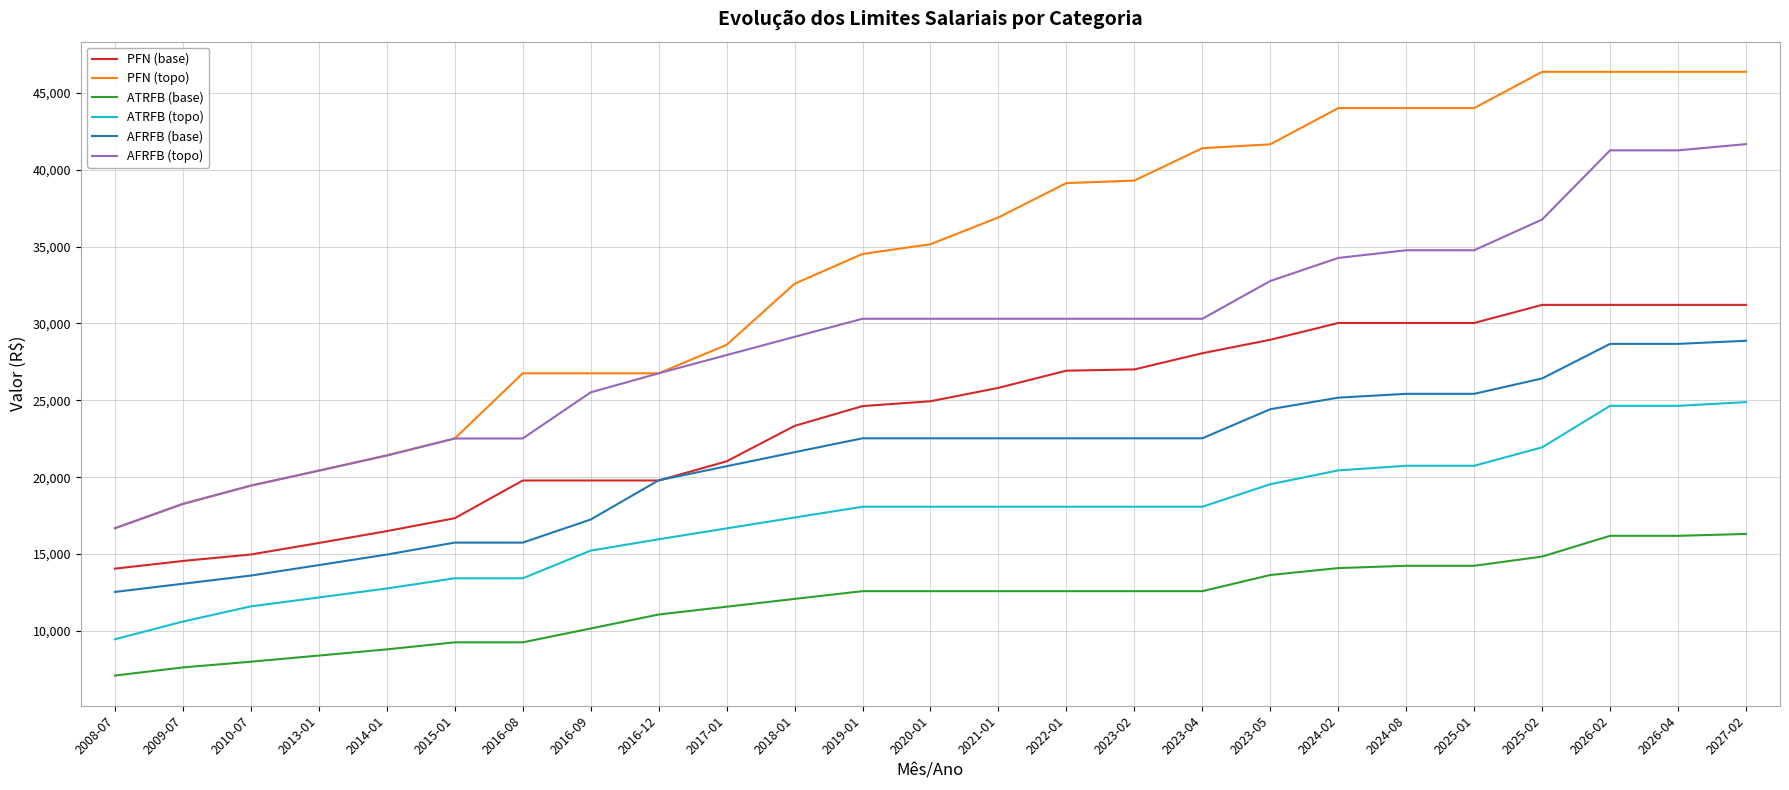

Is it true that AFRFB (base) equals 10225.4 at 2022-01?

False